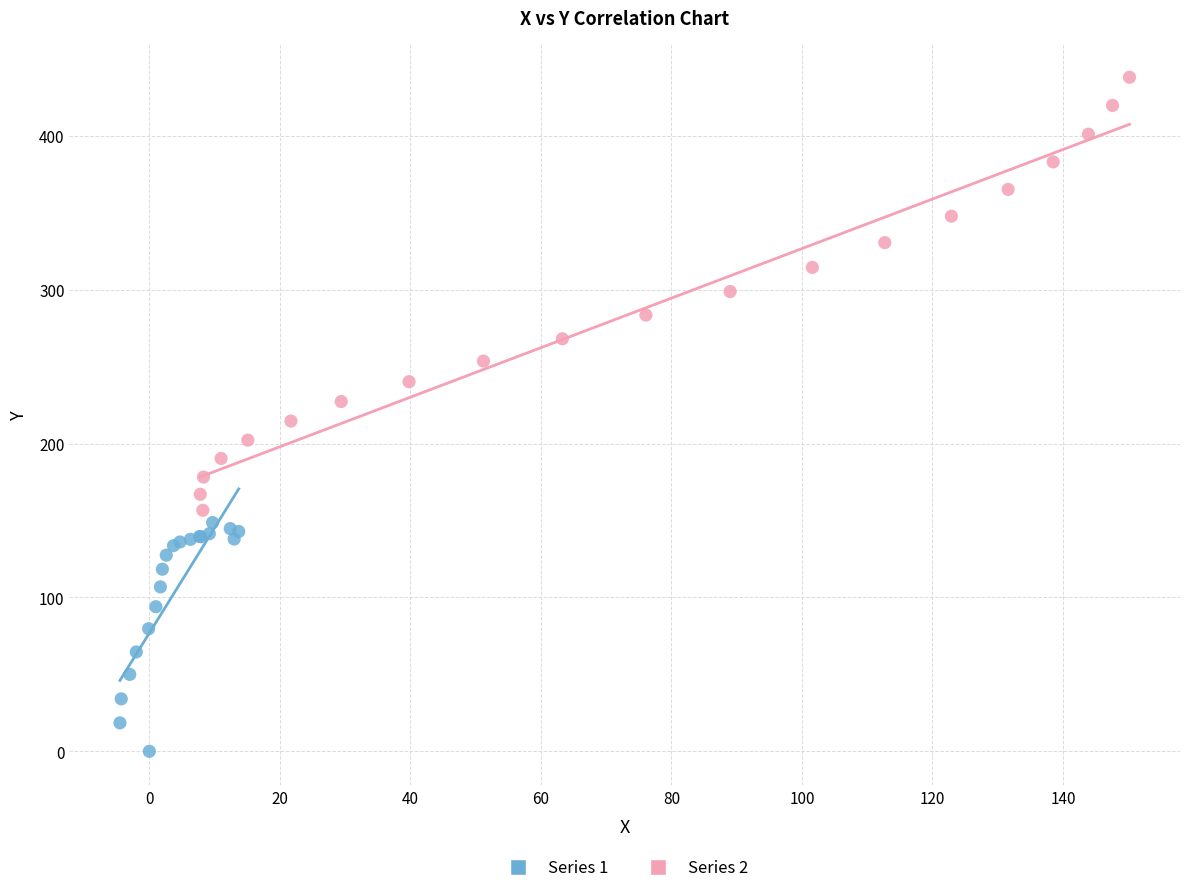

Which series contains the lowest Y value?

Series 1